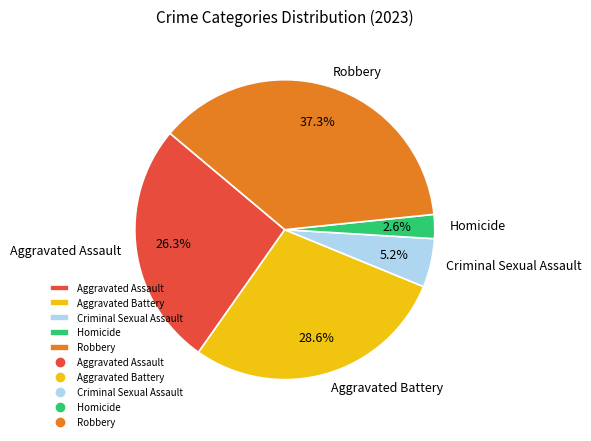

What percentage is the Homicide slice, to the nearest percent?

3%